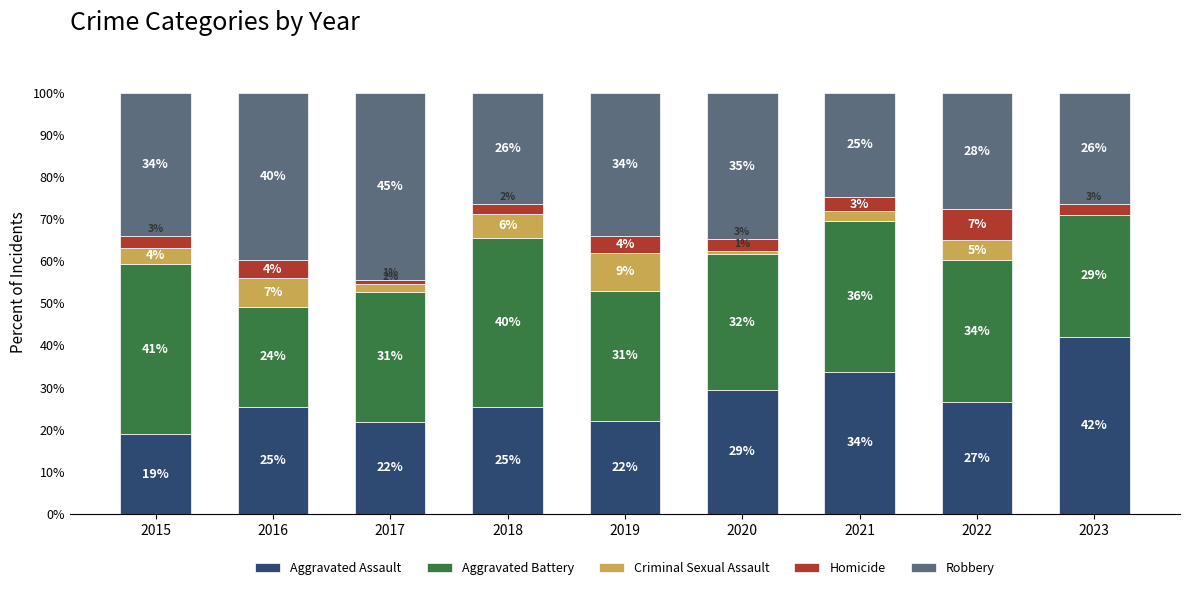

Between 2020 and 2021, which series saw the biggest shift?

Robbery